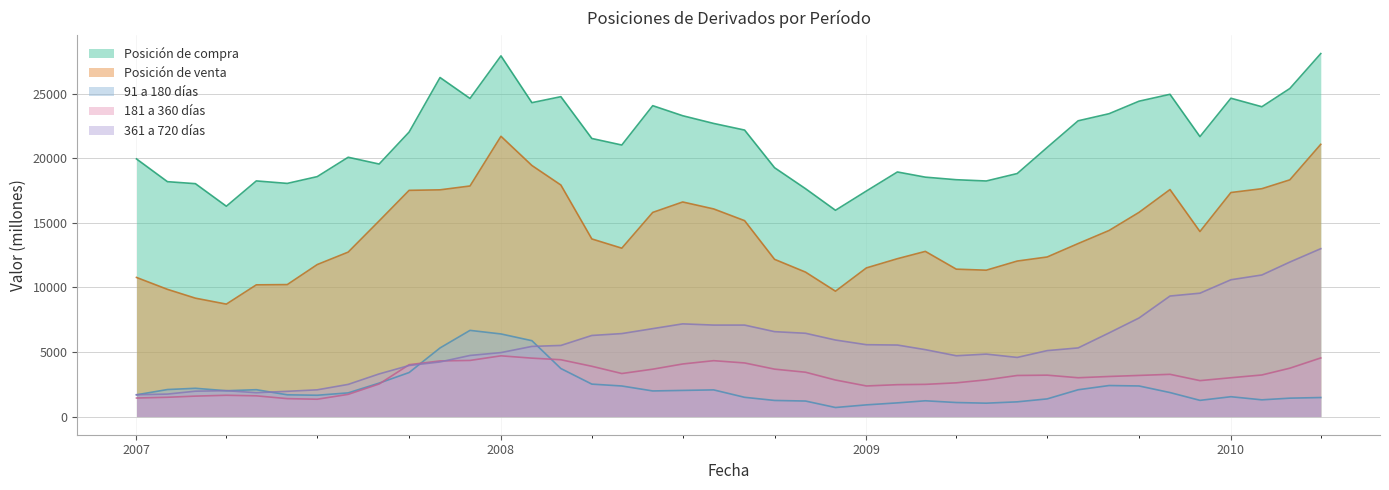

What is the lowest value of the Posición de compra series?

15980